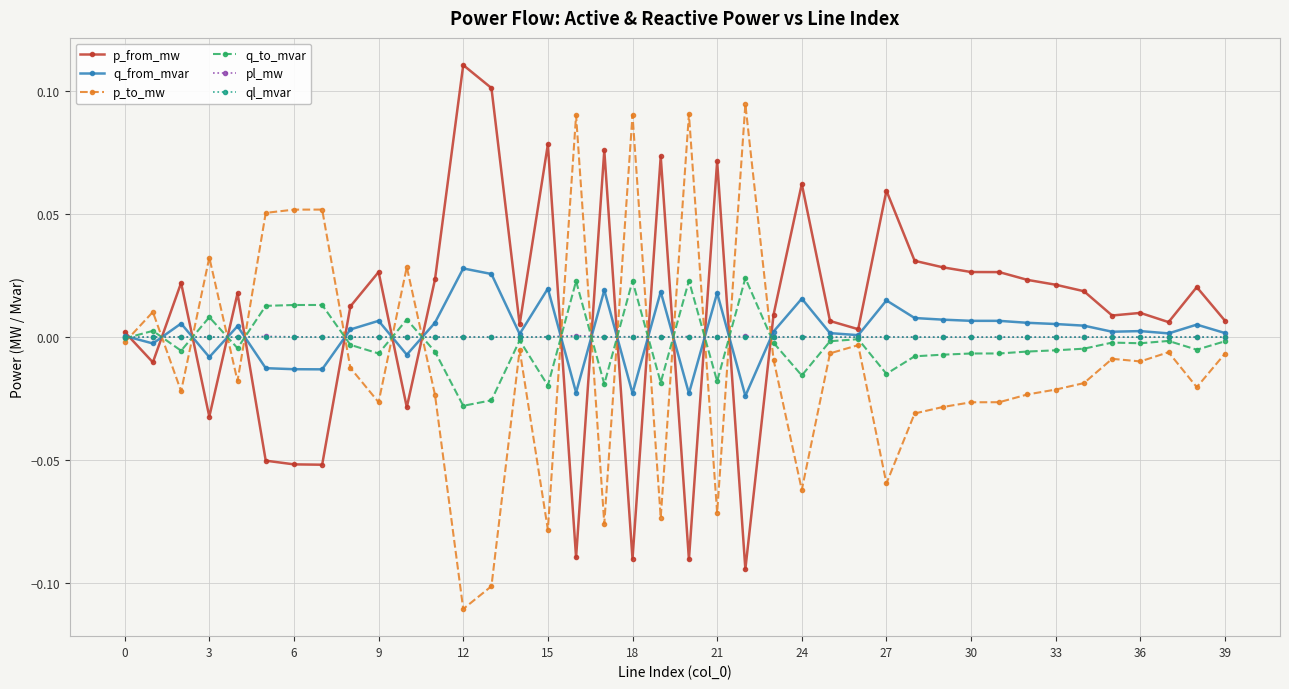

What are all the series names shown in the legend?

p_from_mw, q_from_mvar, p_to_mw, q_to_mvar, pl_mw, ql_mvar